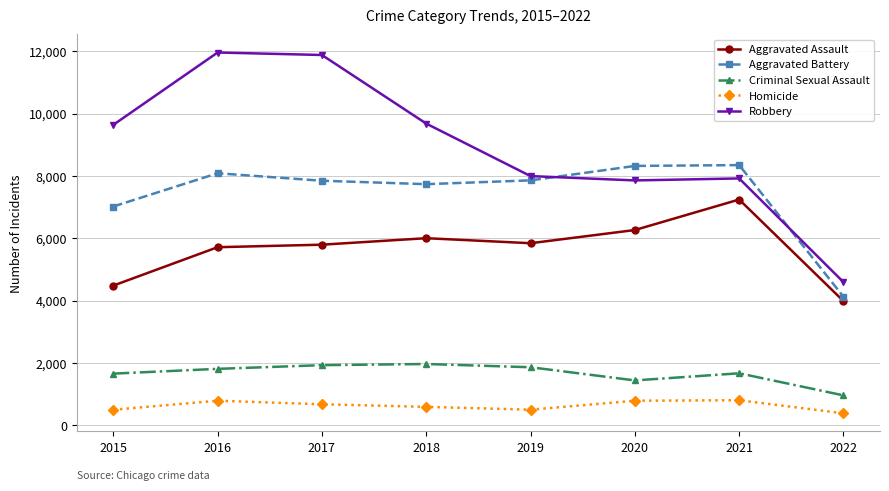

What is the sum of all Criminal Sexual Assault values?

13274